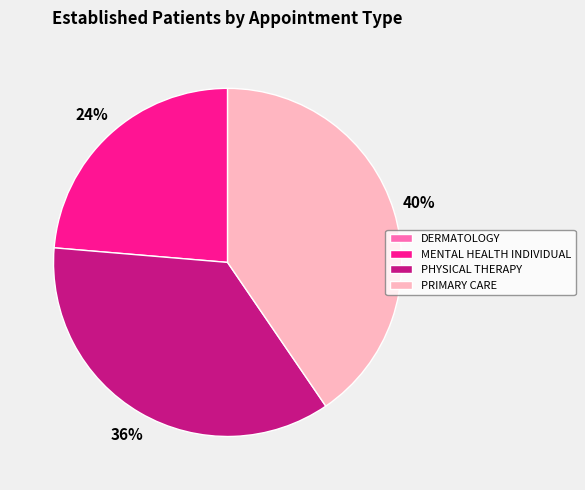

Approximately how many times larger is the value at PRIMARY CARE compared to PHYSICAL THERAPY?

1.1